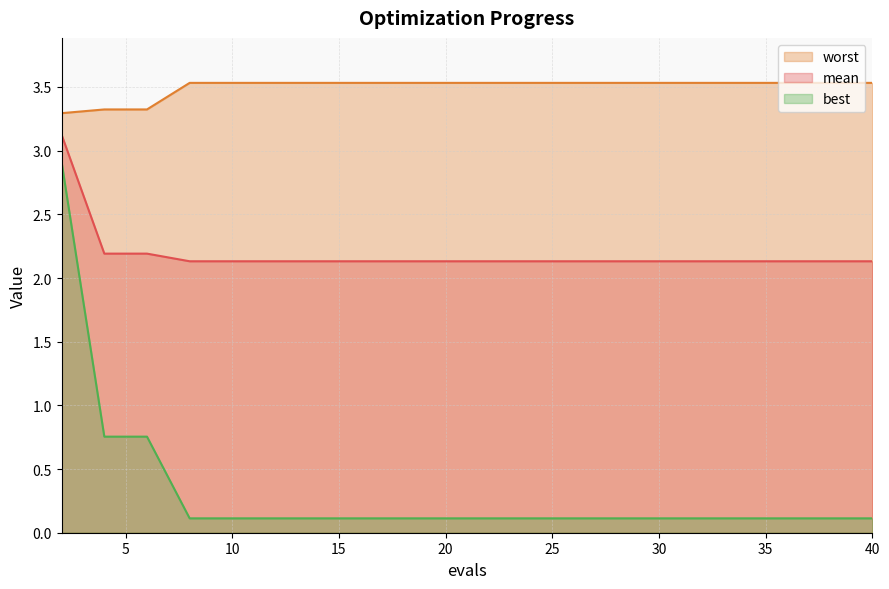

What is the difference between the highest and lowest values at 36?

3.4